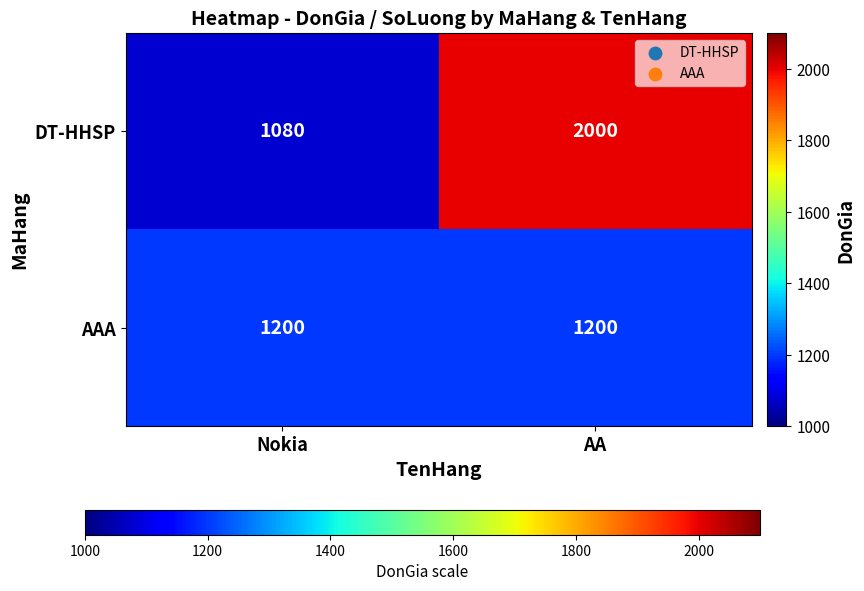

The value of DT-HHSP at Nokia is 1080. True or false?

True